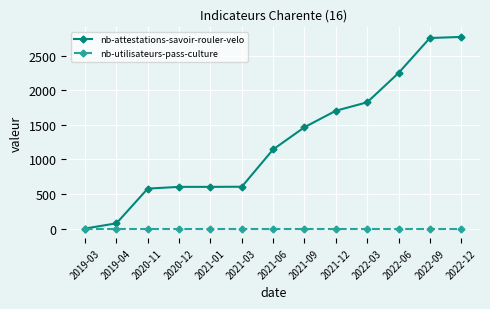

Does the chart display data point markers on the line(s)?

Yes